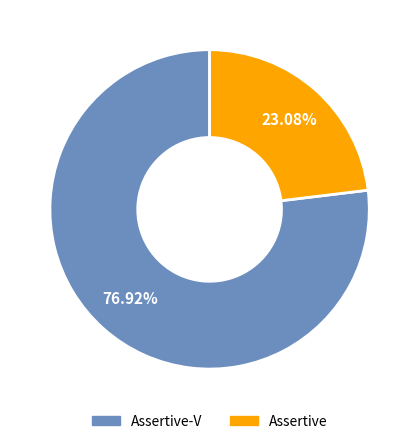

Is there any slice that represents more than half of the pie?

Yes